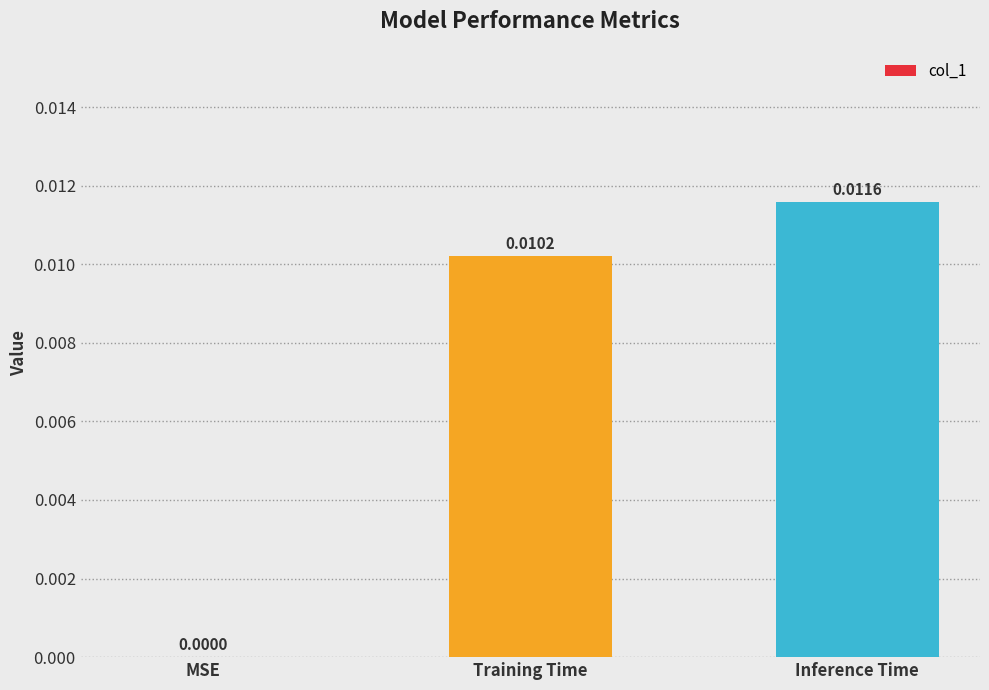

Which category has the highest value across all series?

Inference Time